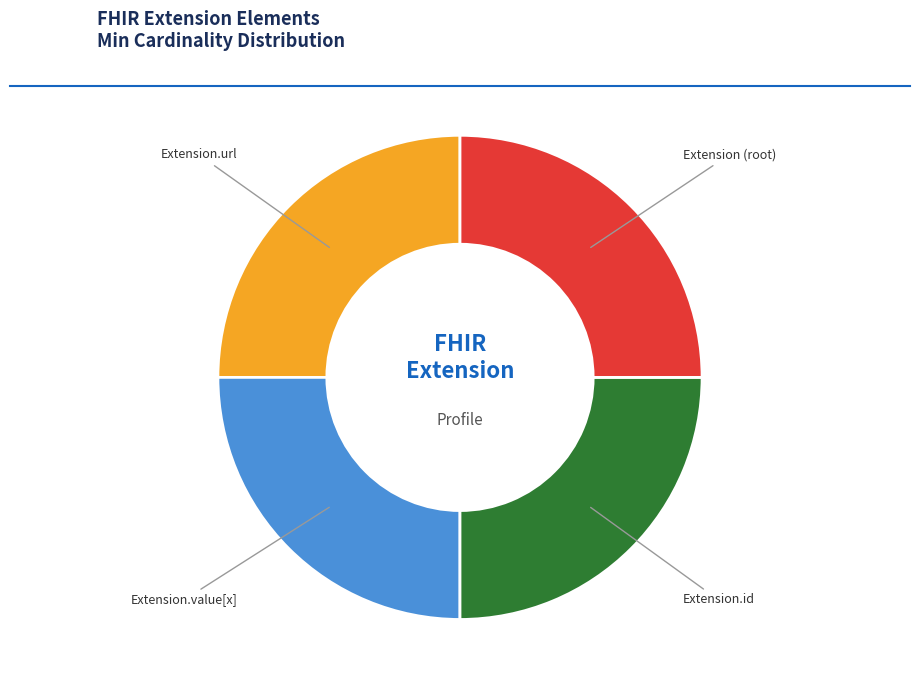

Does any single category account for the majority?

No